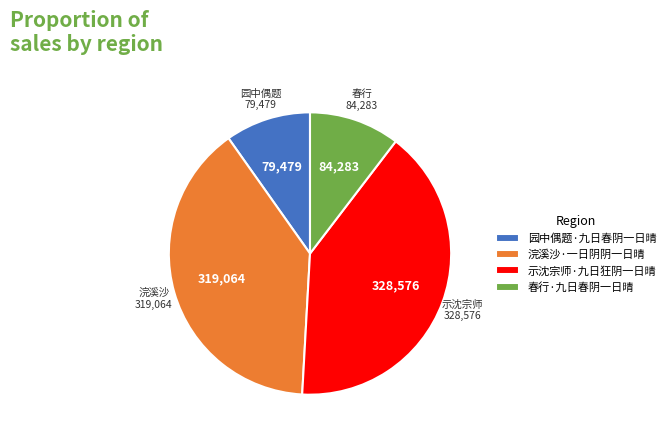

Is it true that 浣溪沙·一日阴阴一日晴 is 33% of the pie?

False